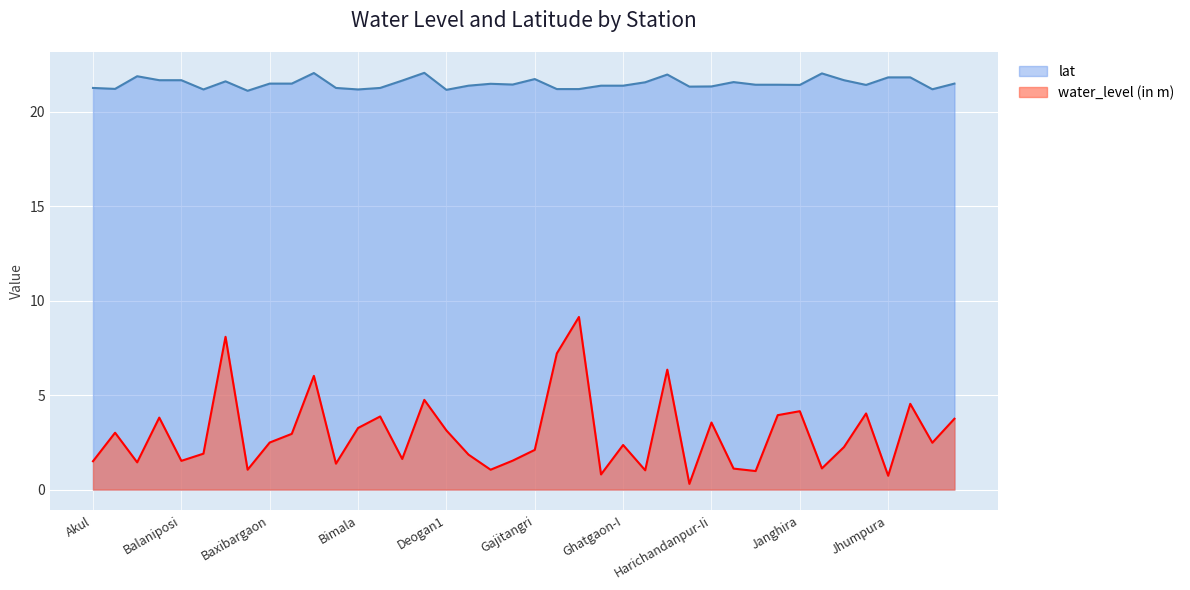

What is the label of the 26th point from the left?

Gopalpur2